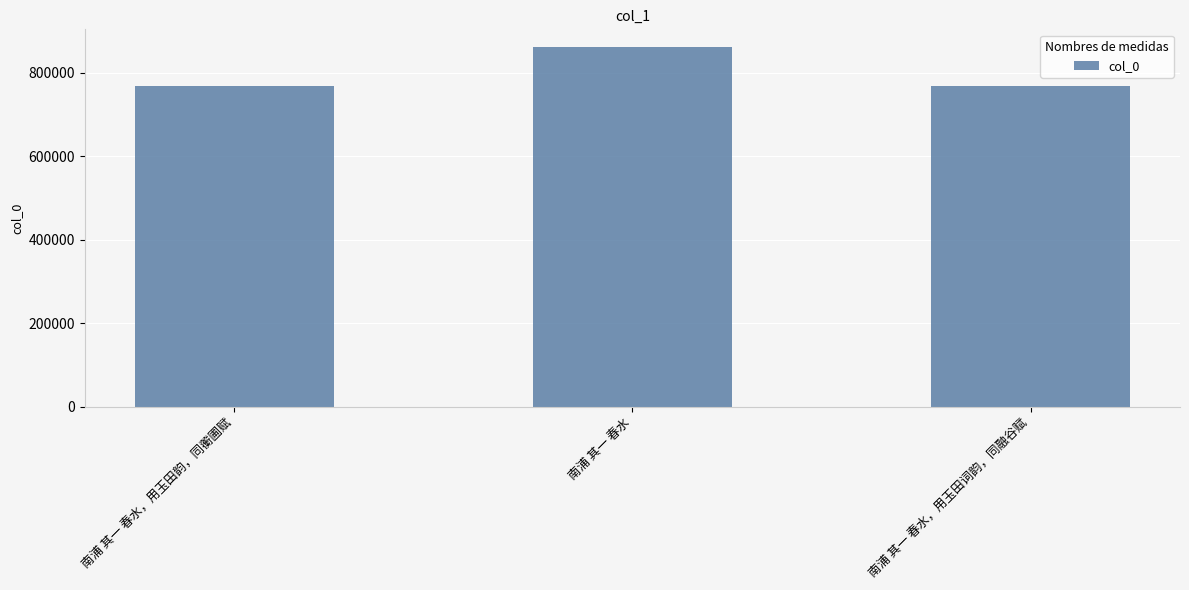

Is it true that the value at 南浦 其一 春水 is 1125097?

False